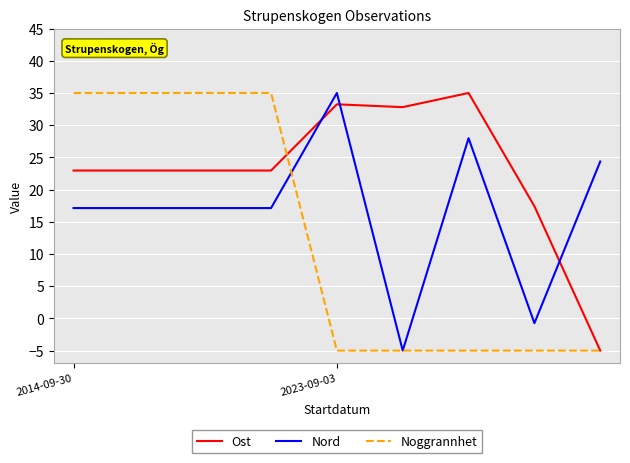

Does the chart display data point markers on the line(s)?

No